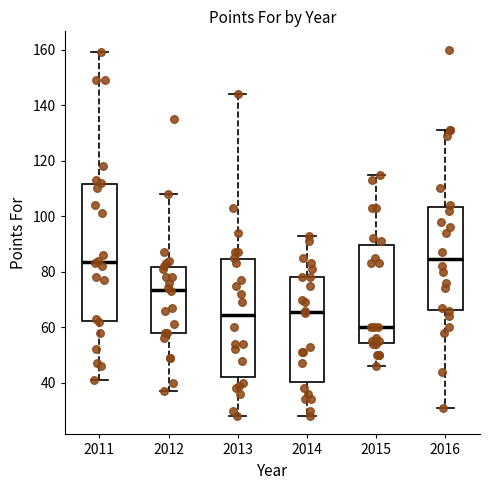

Reading left to right, read every box against the y-axis: the position of its median line, the range the box covers, and the ends of its whiskers. The values are not printed on the chart, so give them approximately, as read against the axis.

2011: median 84, box 62 to 112, whiskers 42 to 160
2012: median 74, box 58 to 82, whiskers 38 to 108
2013: median 64, box 42 to 84, whiskers 28 to 144
2014: median 66, box 40 to 78, whiskers 28 to 94
2015: median 60, box 54 to 90, whiskers 46 to 116
2016: median 84, box 66 to 104, whiskers 32 to 132